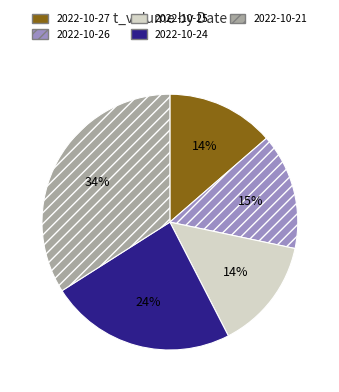

Is there a majority slice in this chart?

No